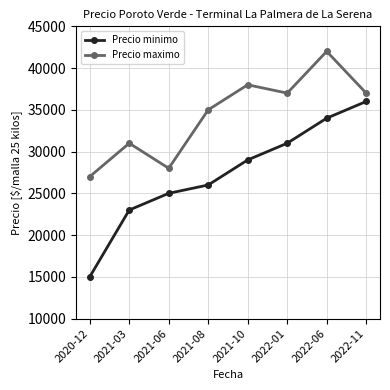

What is the maximum value shown in the chart?

42000